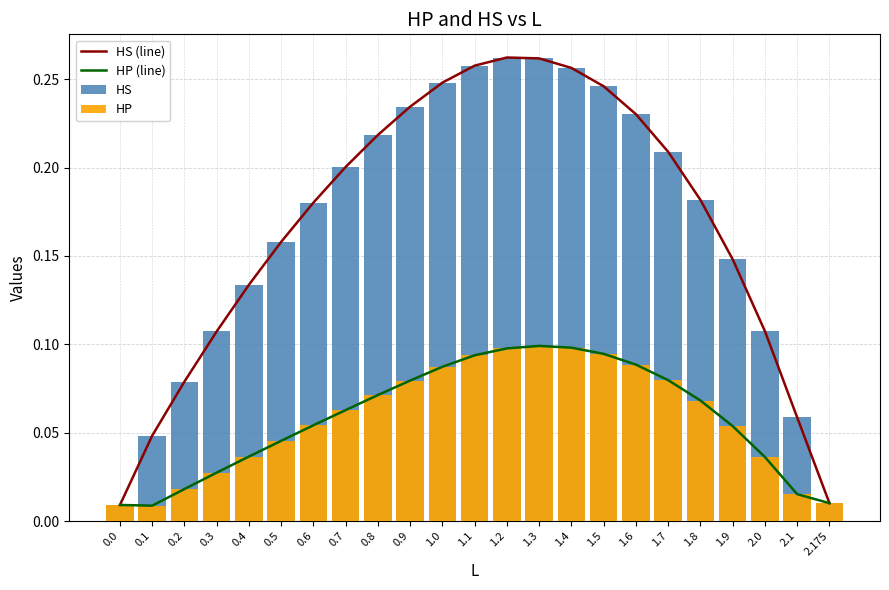

List the series in order of their peak value, highest first.

HS (line), HS, HP (line), HP